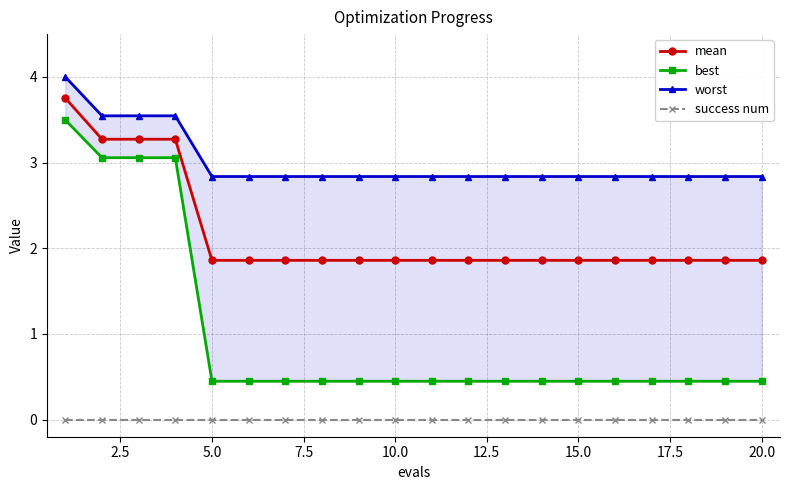

What is the difference between the second highest and second lowest values in the best series?

2.6